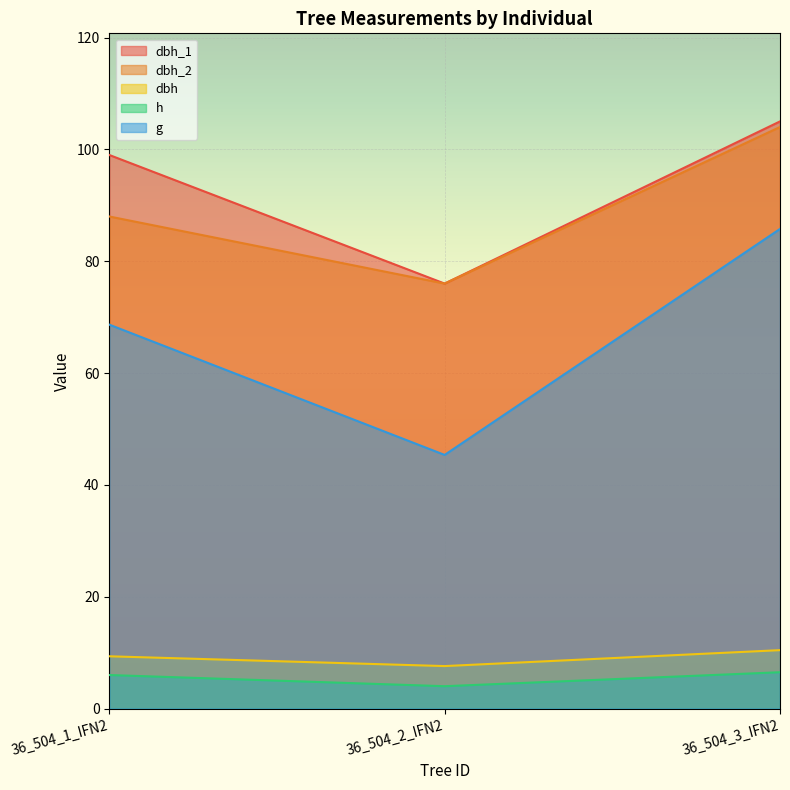

What is the sum of all dbh values?

27.4